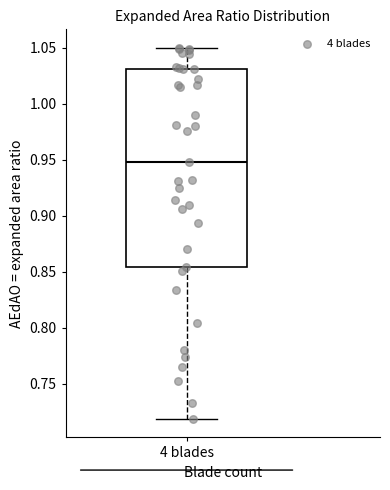

Read this box plot against the y-axis: the position of the median line, the range covered by the box, and the ends of both whiskers. The values are not printed on the chart, so give them approximately, as read against the axis.

median 0.950, box 0.855 to 1.030, whiskers 0.720 to 1.050